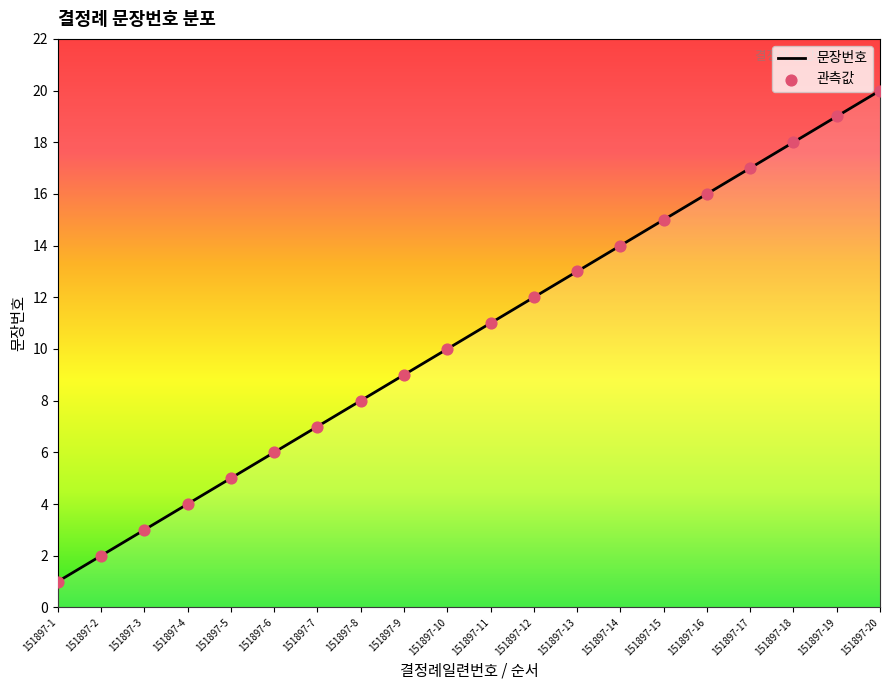

What is the change in value from 151897-8 to 151897-18?

+10